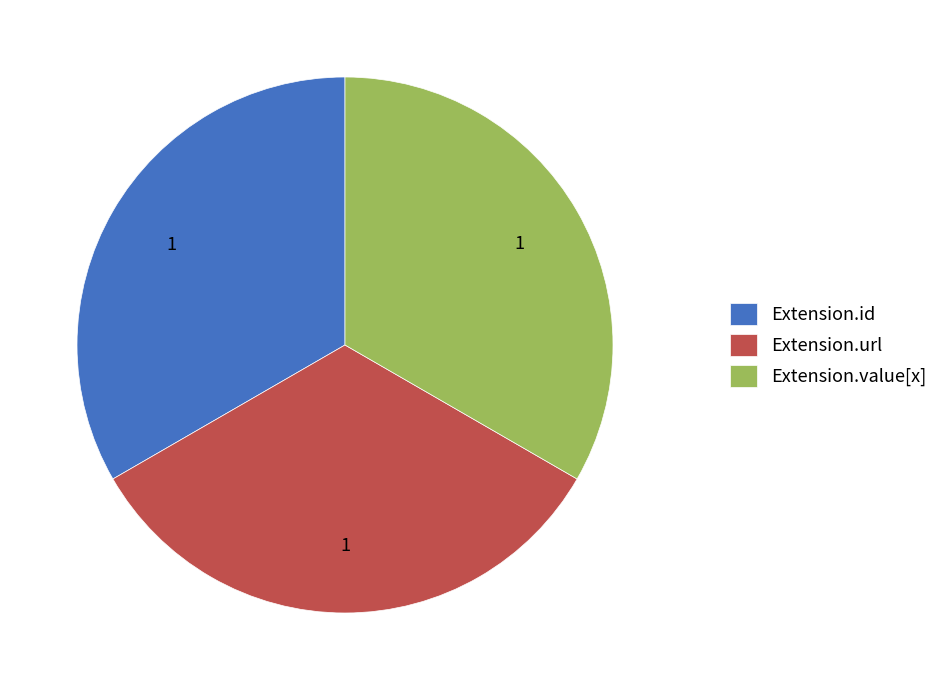

The Extension.value[x] slice represents 33% of the pie. True or false?

True